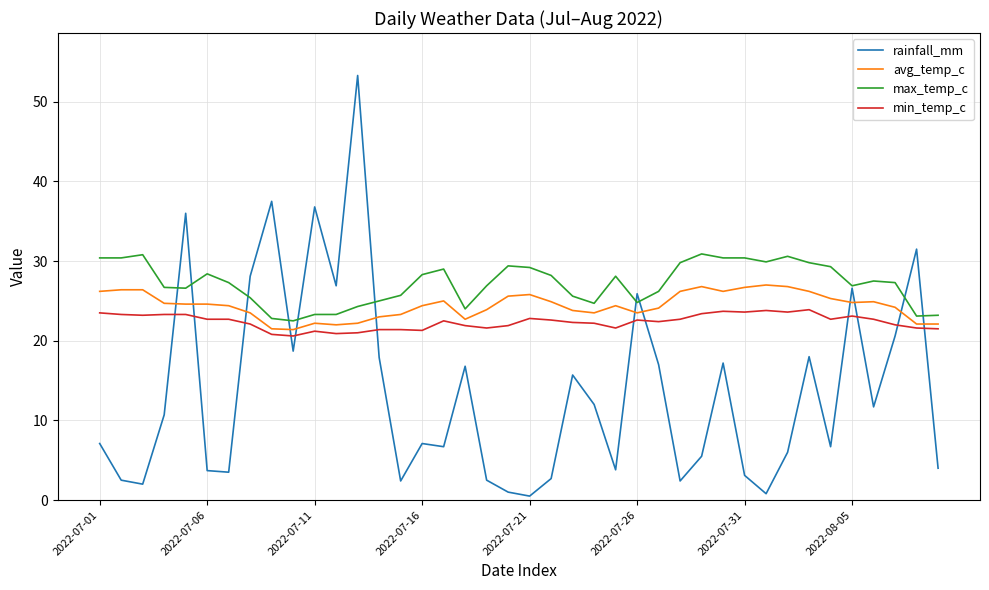

What is the difference between the maximum and minimum values in the max_temp_c series?

8.4